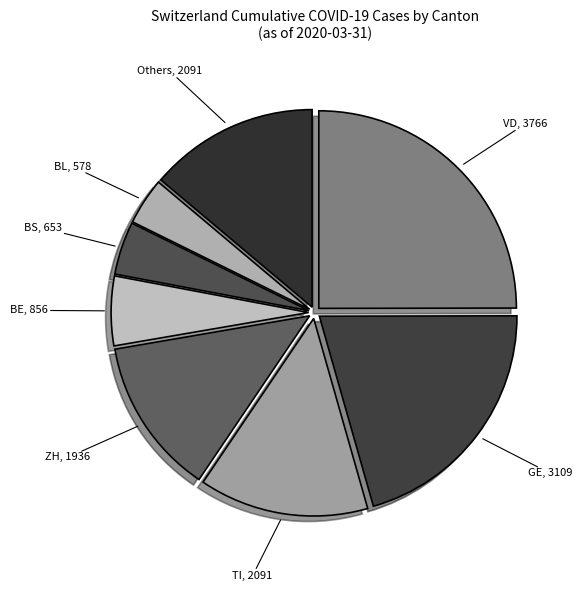

What is the ratio of the value at TI to the value at ZH?

1.1